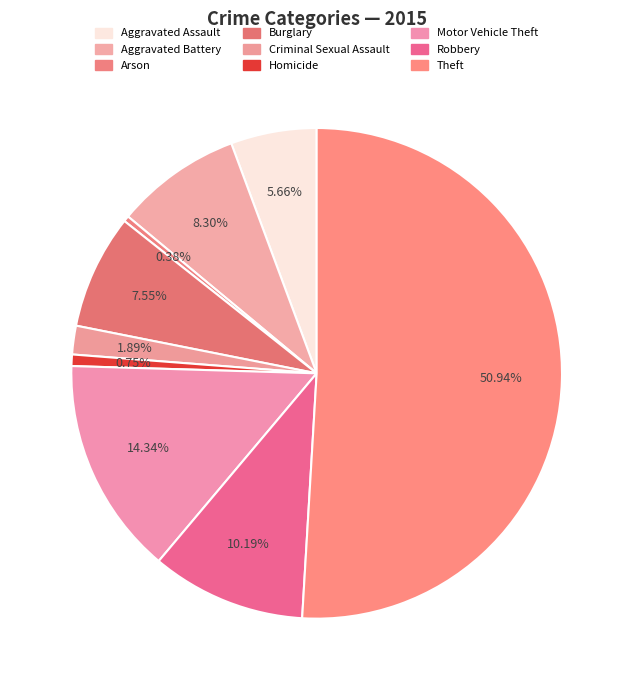

What is the largest slice in the pie chart?

Theft